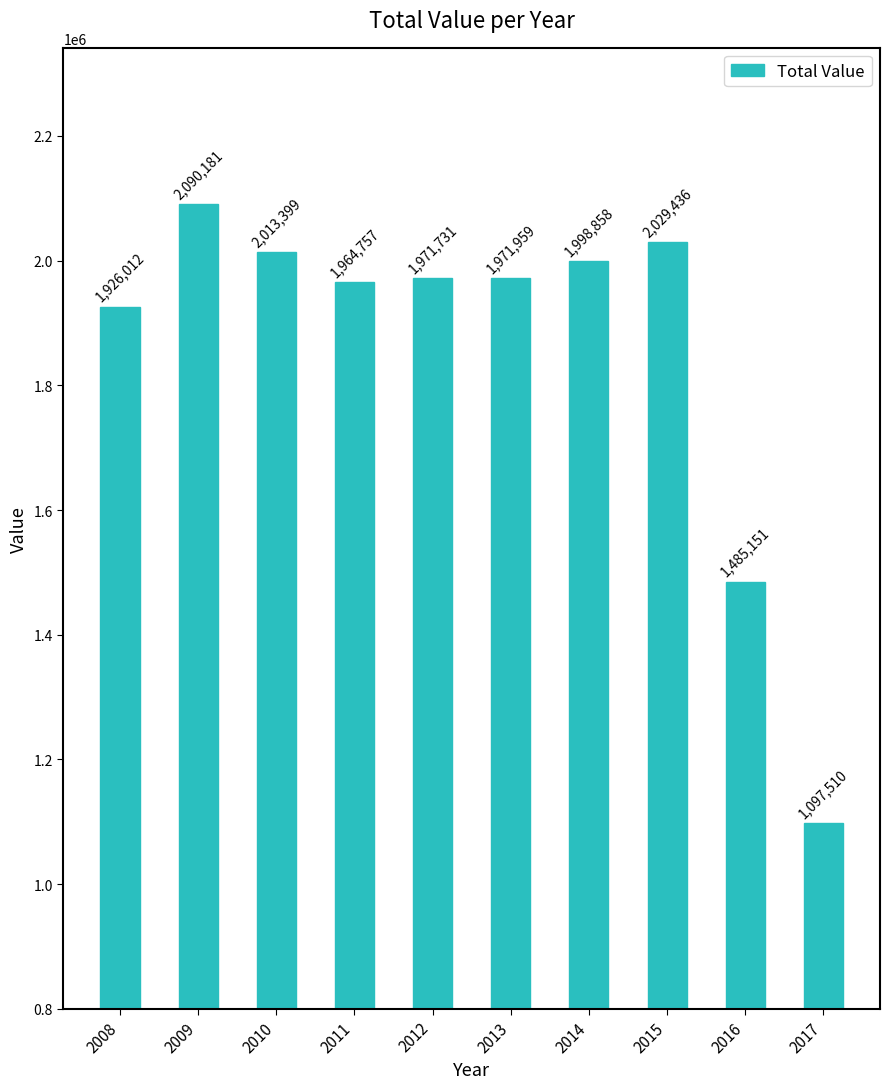

Count the number of data series in this chart.

1